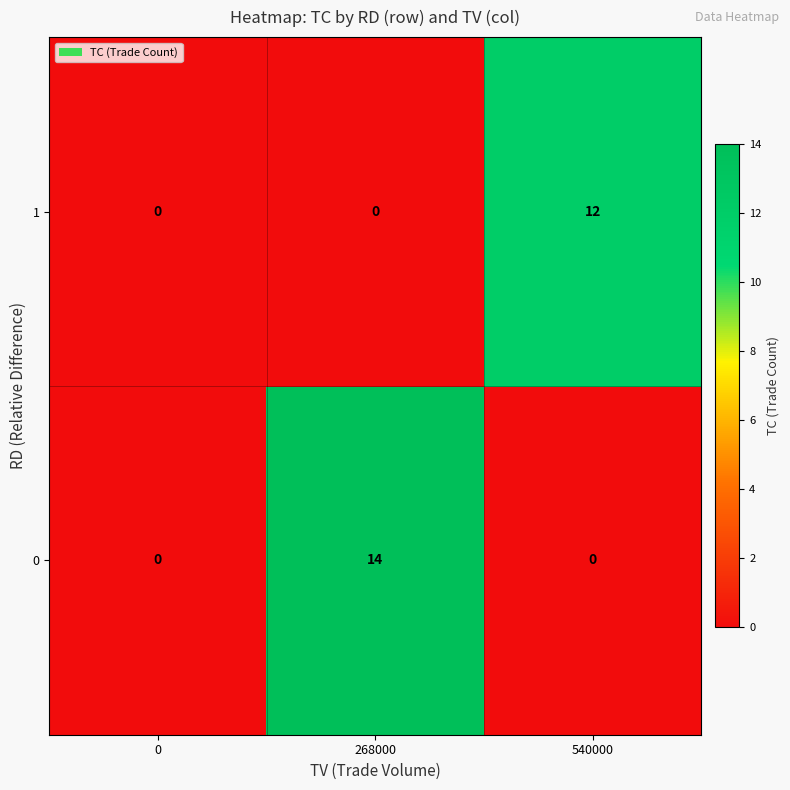

What is the total value across all series at 540000?

12